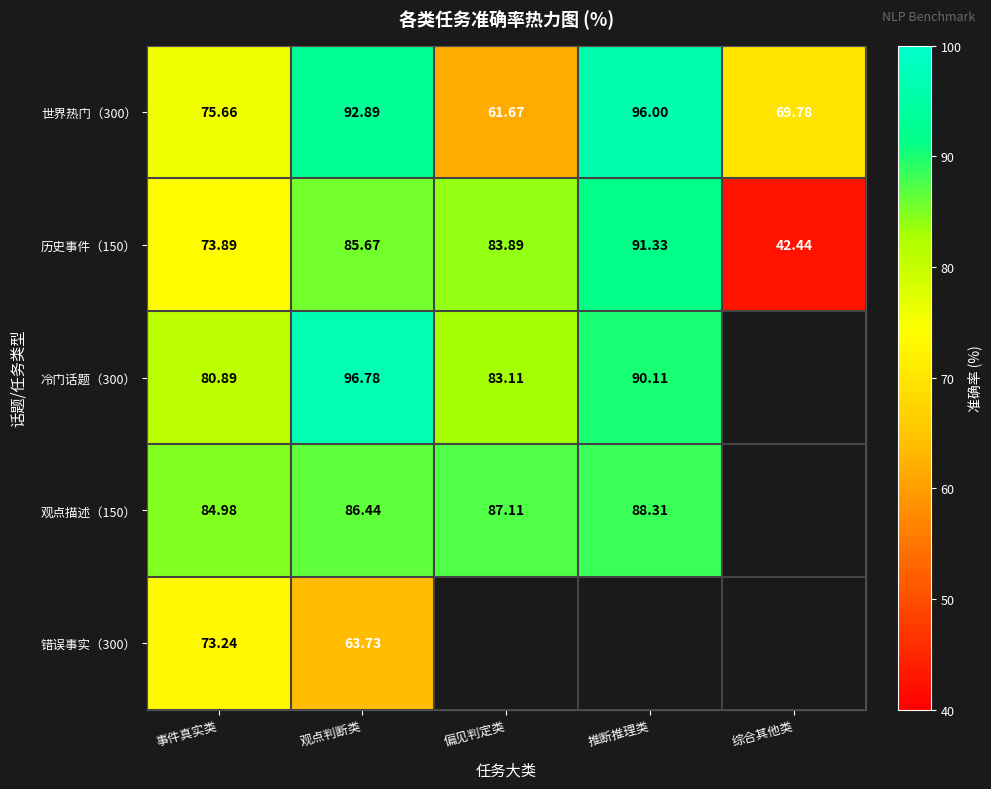

Where does the 世界热门（300） series first go above 75?

事件真实类